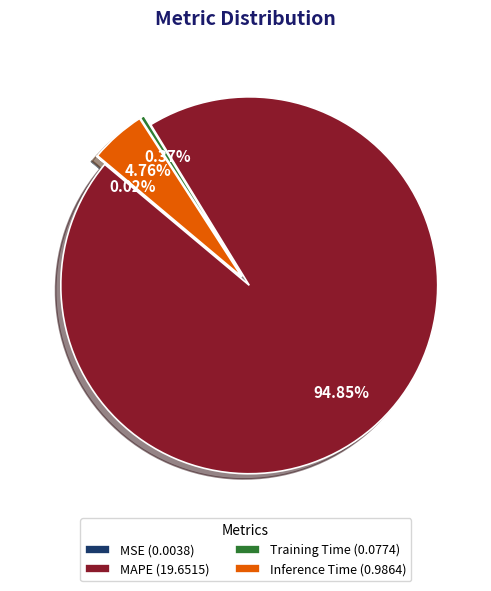

Which category accounts for the majority?

MAPE